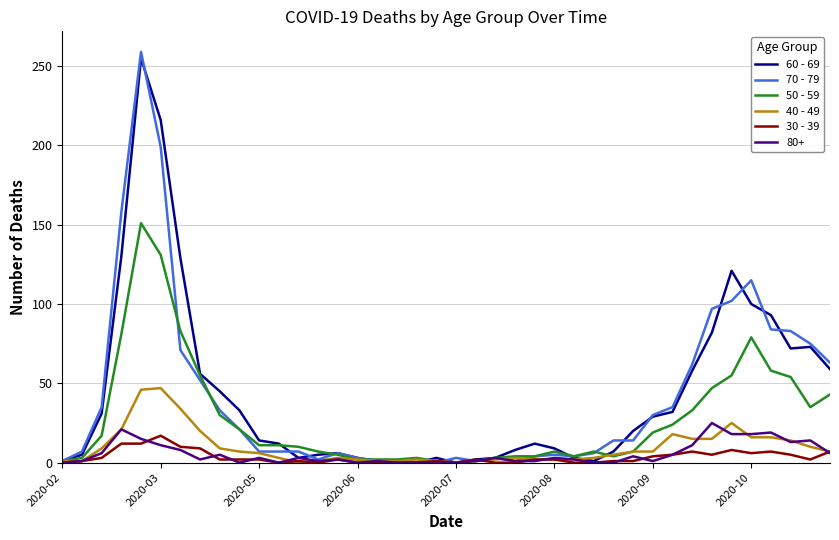

Which series has the widest spread of values?

70 - 79